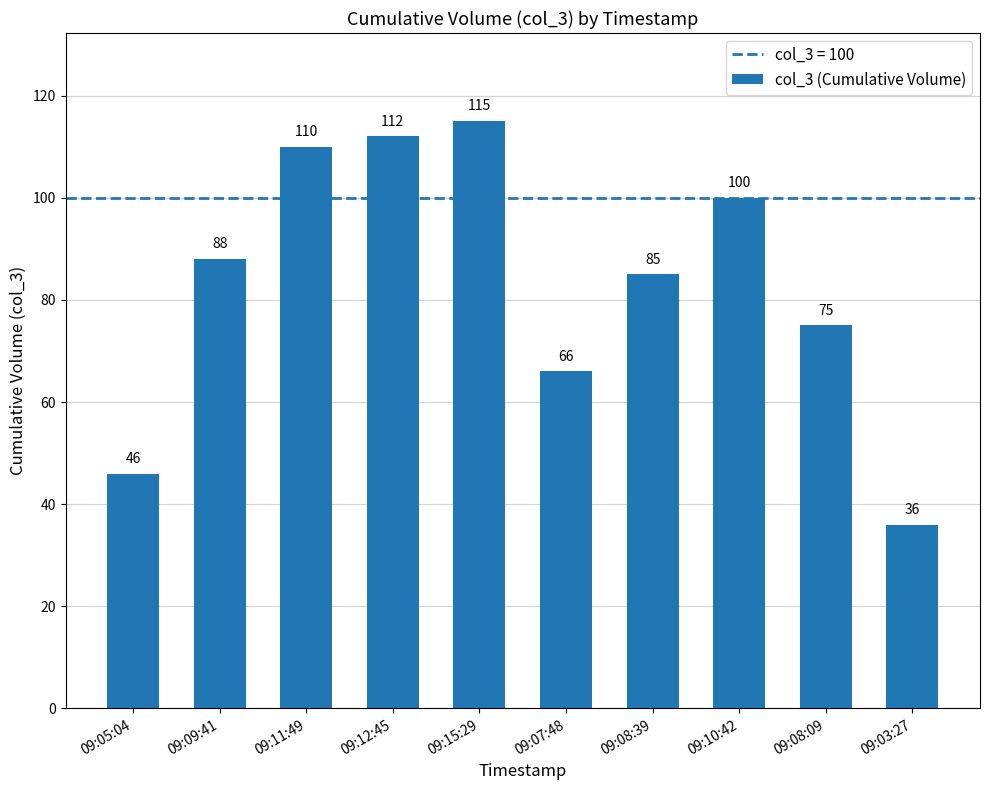

At which label is the value closest to 75?

09:08:09